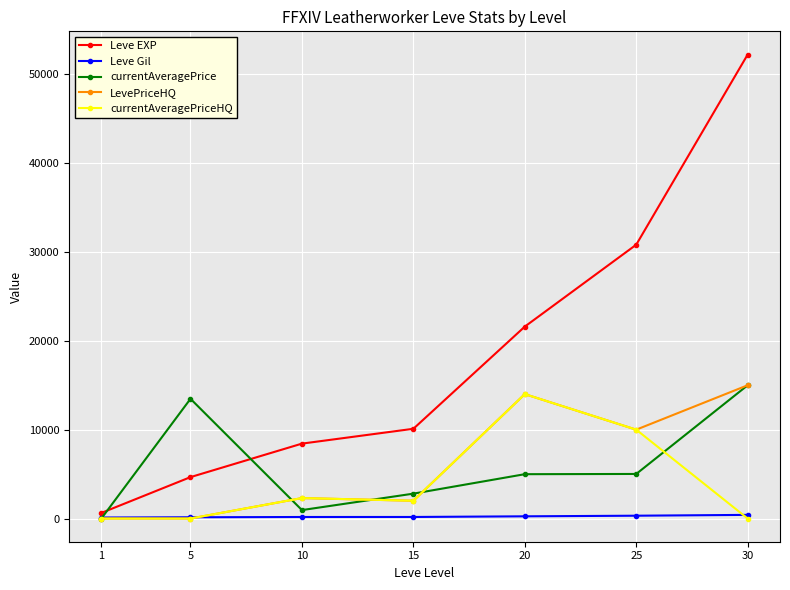

What is the highest value of the LevePriceHQ series?

15000.0